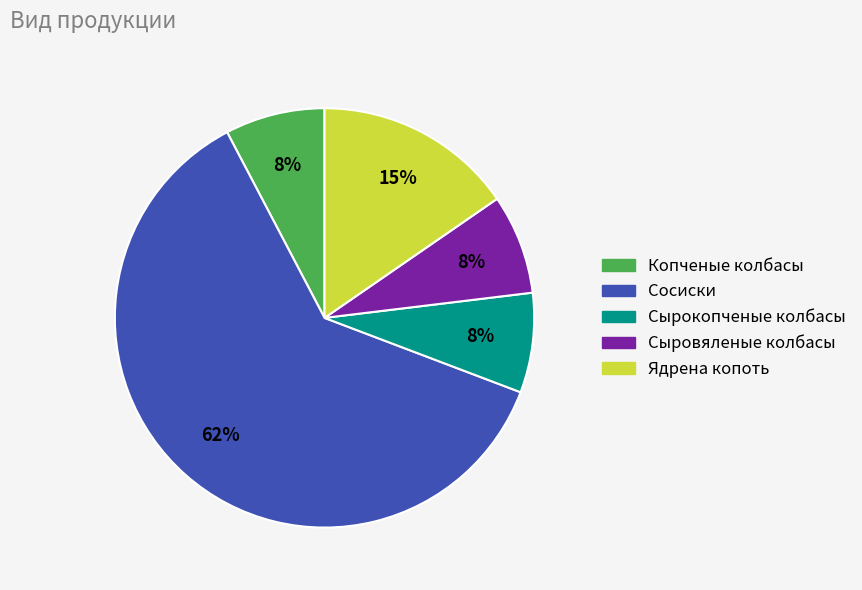

What is the ratio of the value at Сыровяленые колбасы to the value at Сырокопченые колбасы?

1.0